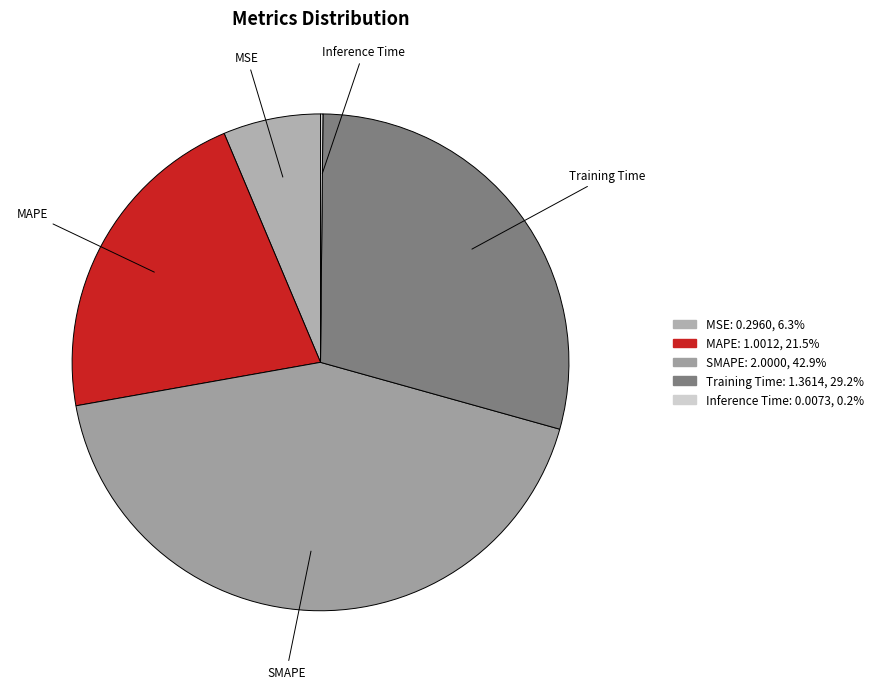

Is the sum of Training Time and MSE greater than half?

No